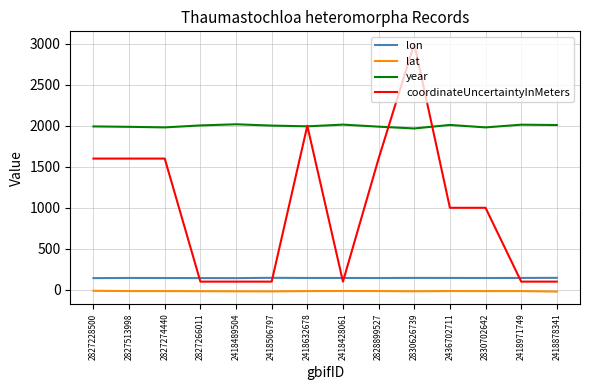

Count the number of data series in this chart.

4